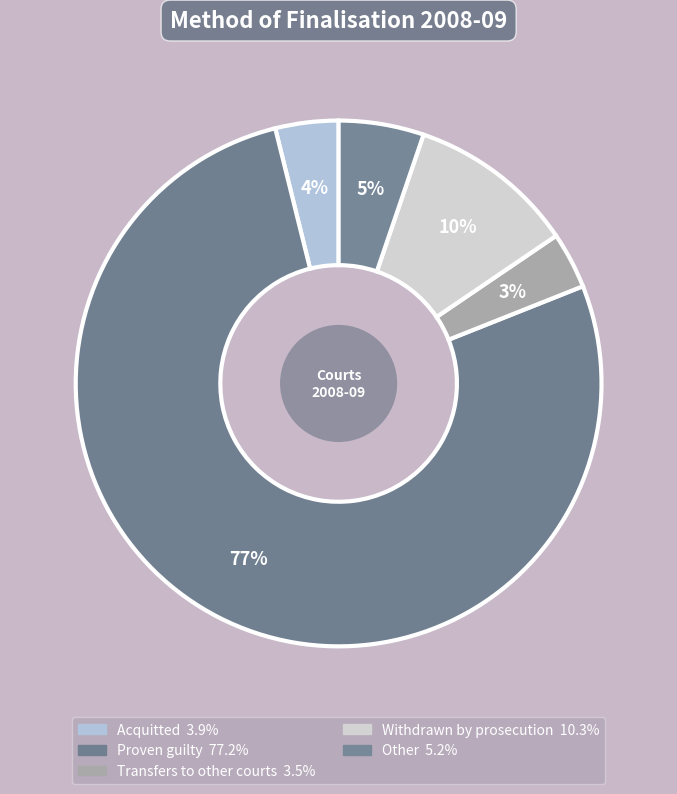

Does any single category account for the majority?

Yes